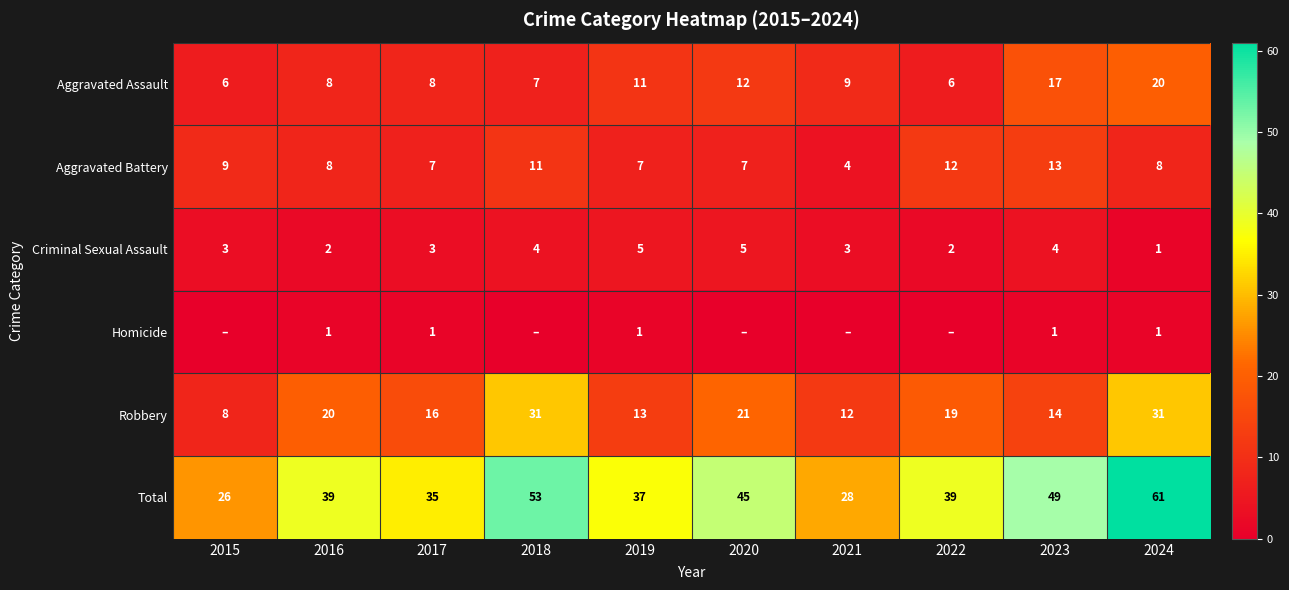

The Aggravated Assault series shows 1 at 2015. True or false?

False